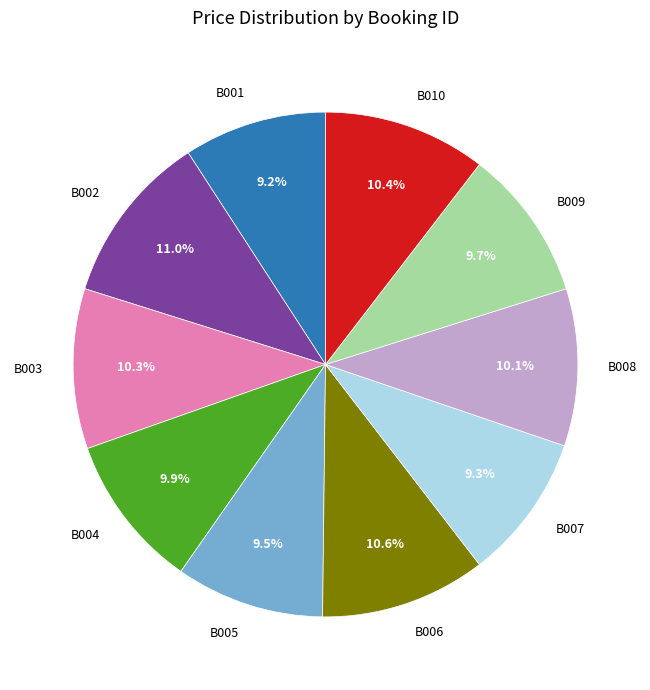

Does B002 represent more than half of the total?

No